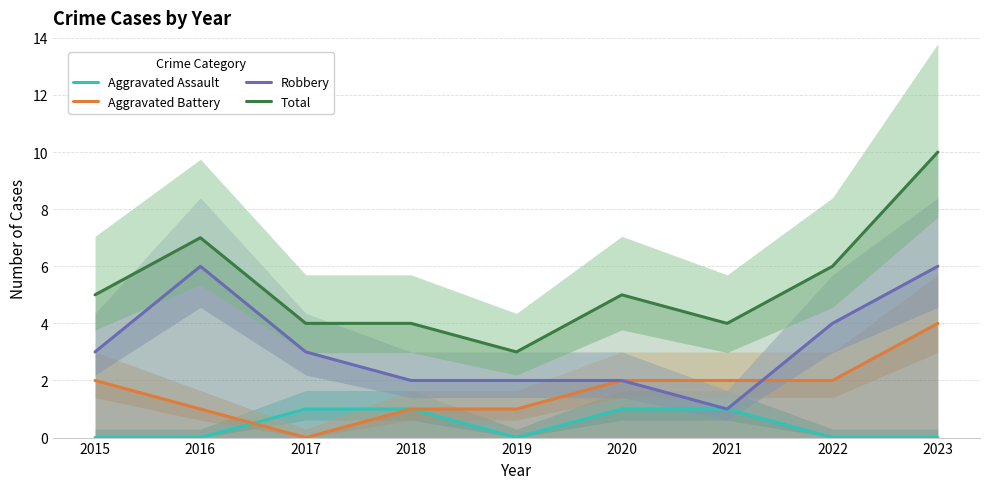

At which category is the sum across all series the highest?

2023